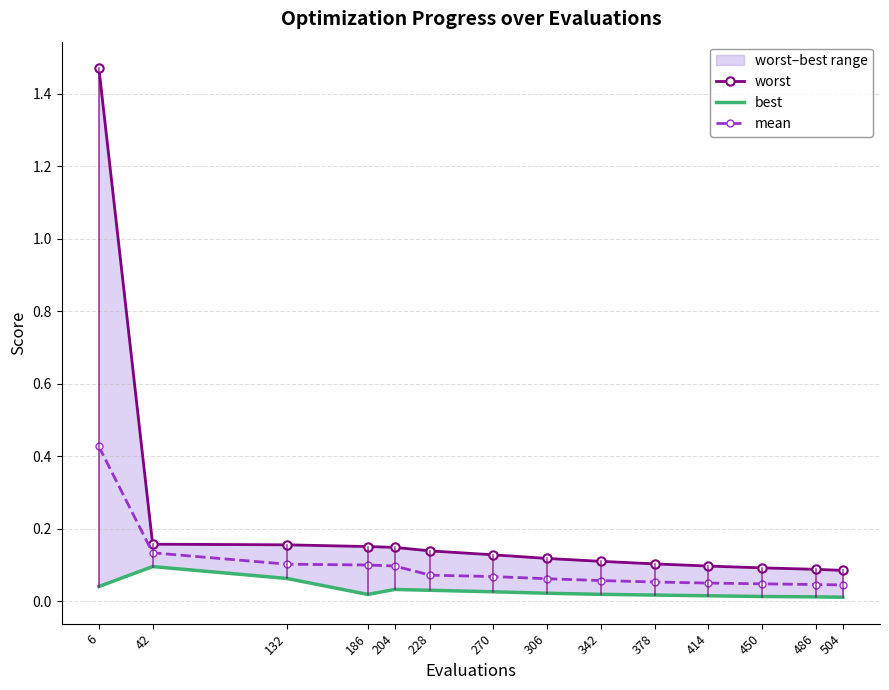

What is the average value of the mean series?

0.1